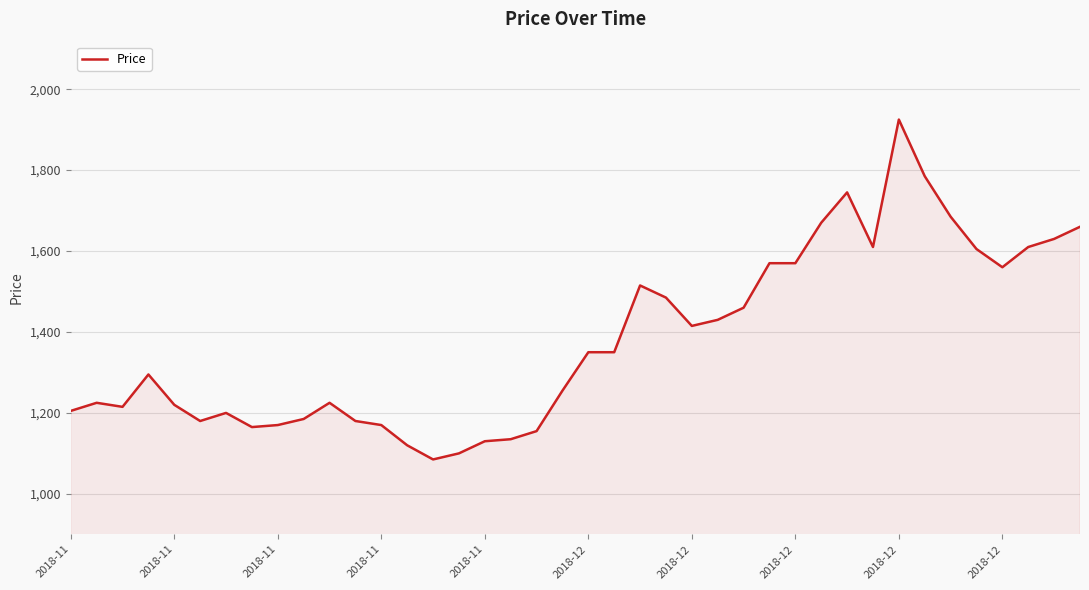

What is the sum of all values?

55245